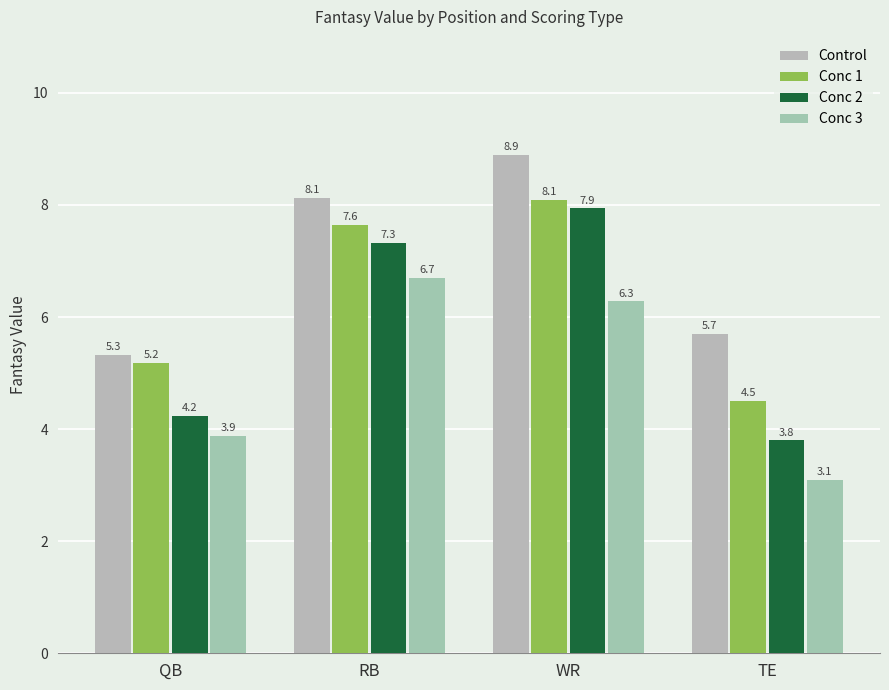

True or false: Conc 1 has a value of 2.9 at WR.

False